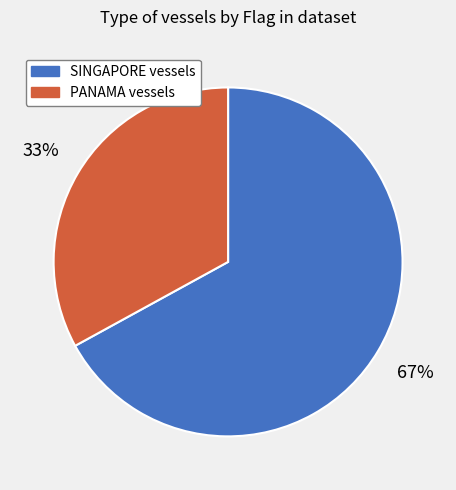

To the nearest percent, what is the average slice percentage?

50%